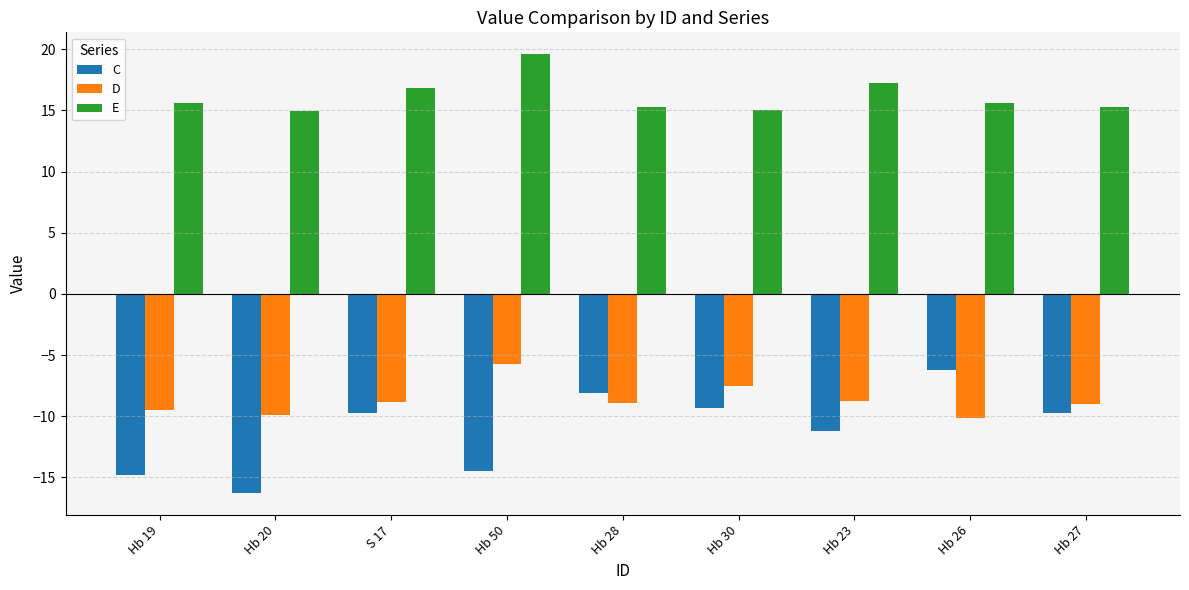

The D series shows -7.5 at Hb 30. True or false?

True